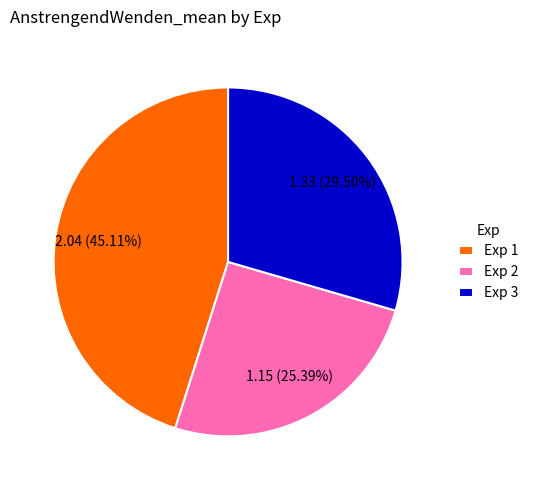

Which slice is the smallest?

Exp 2